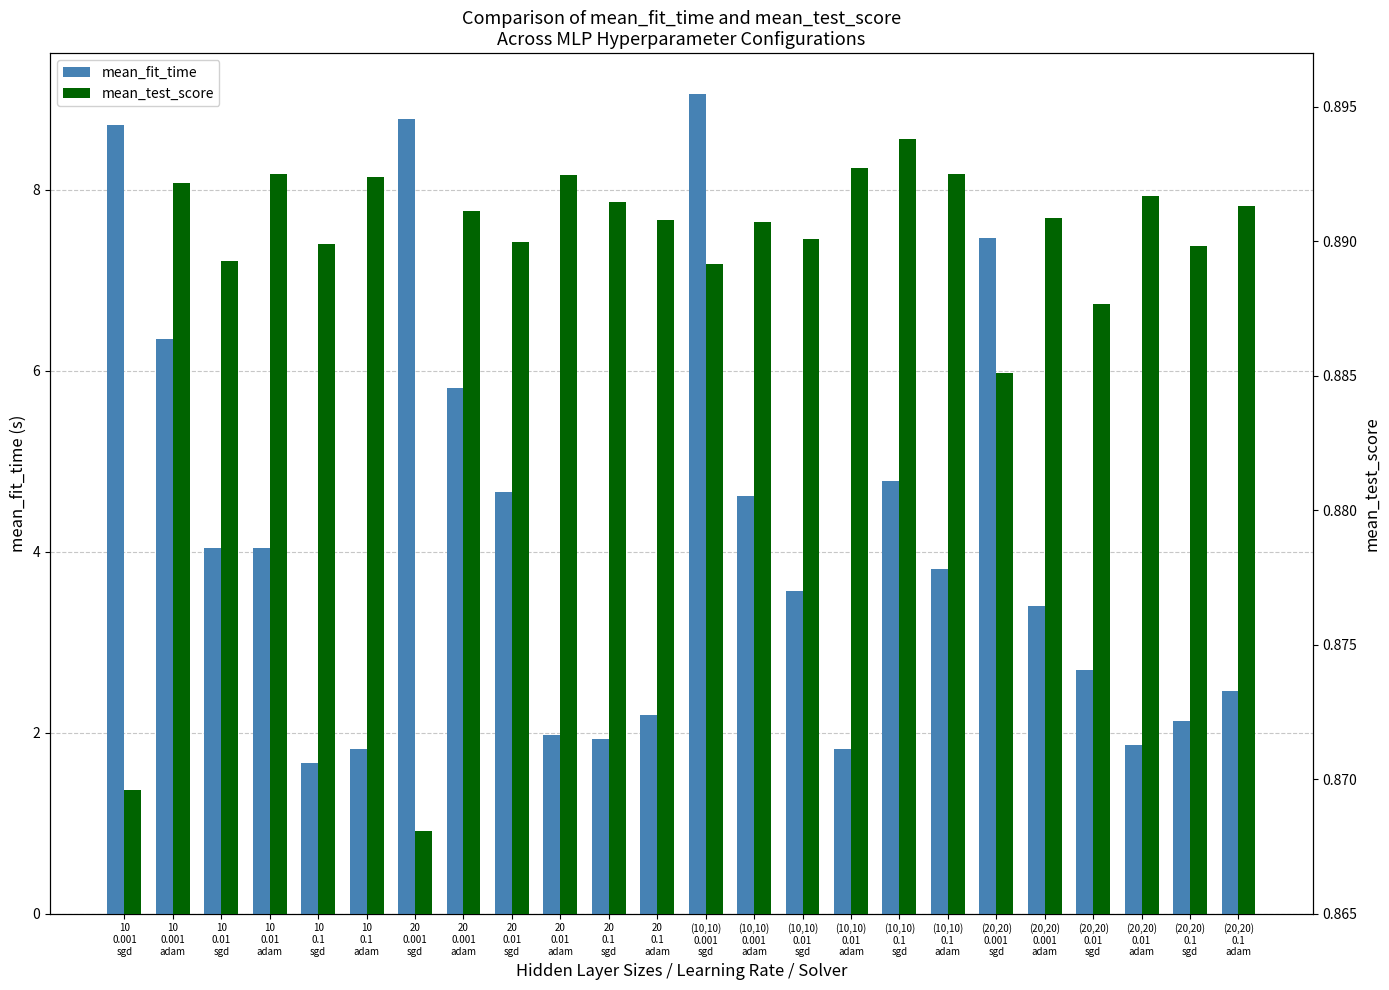

Rank the series by their maximum value, from lowest to highest.

mean_test_score, mean_fit_time